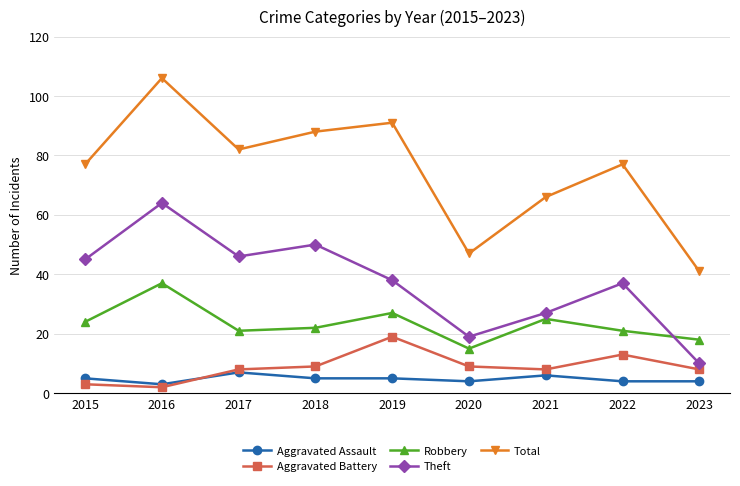

How many series are shown in this chart?

5